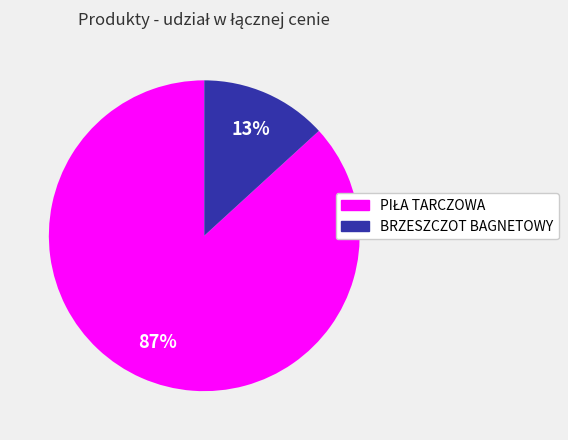

To the nearest percent, what is the difference between the largest and smallest slice percentages?

74%